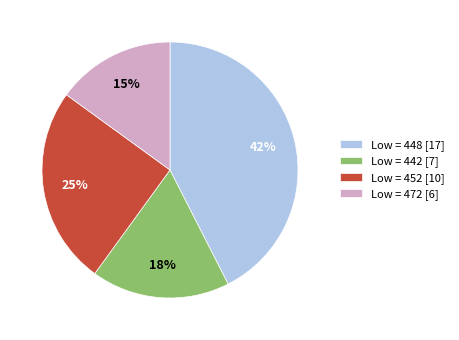

Is it true that Low = 442 [7] is 18% of the pie?

True